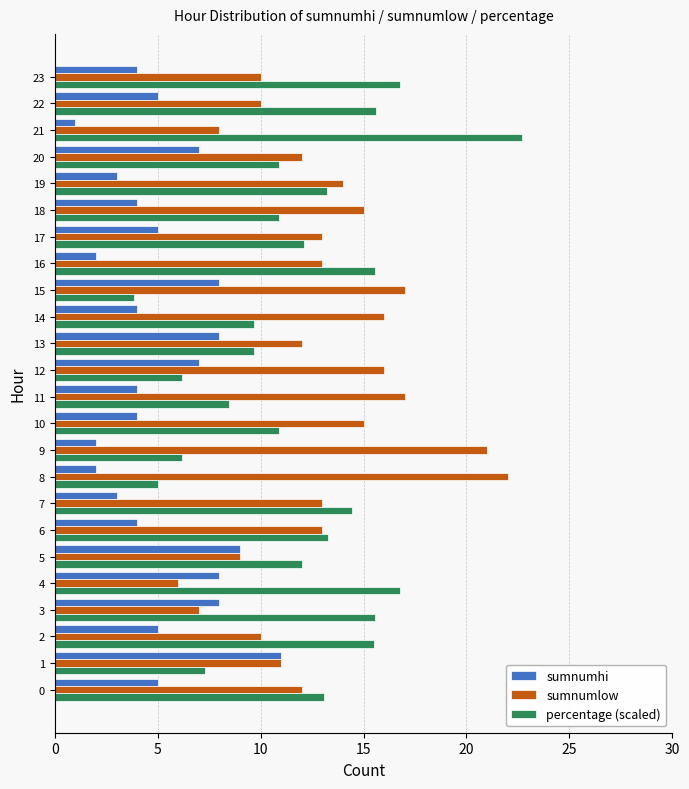

What is the approximate value of sumnumhi at 9?

2.0